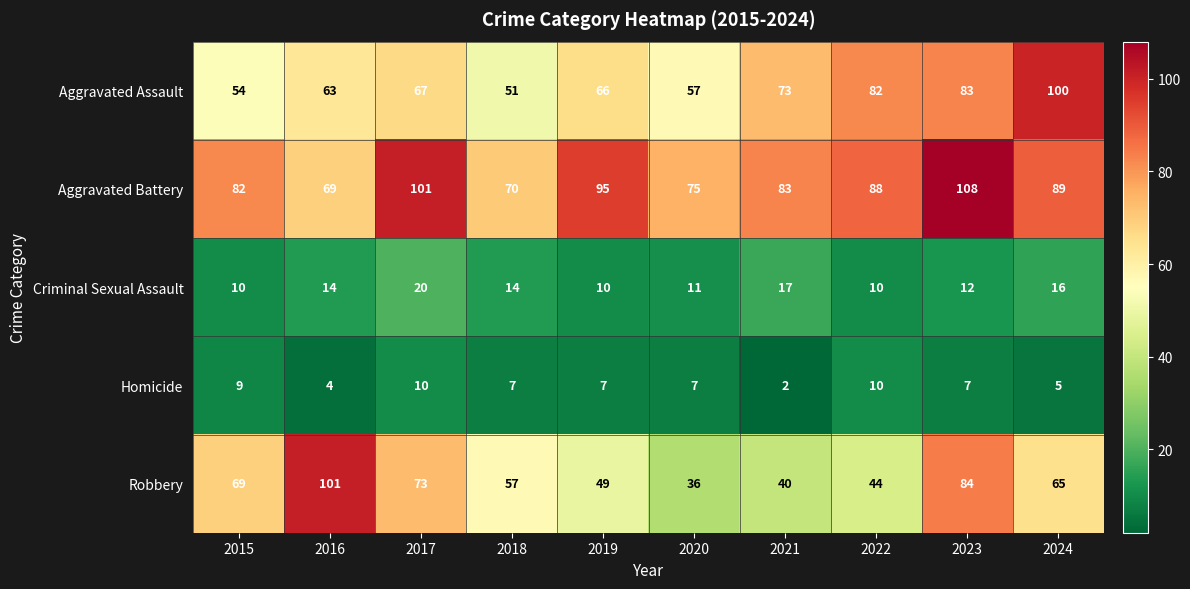

What is the sum of the Criminal Sexual Assault values at 2018 and 2019?

24